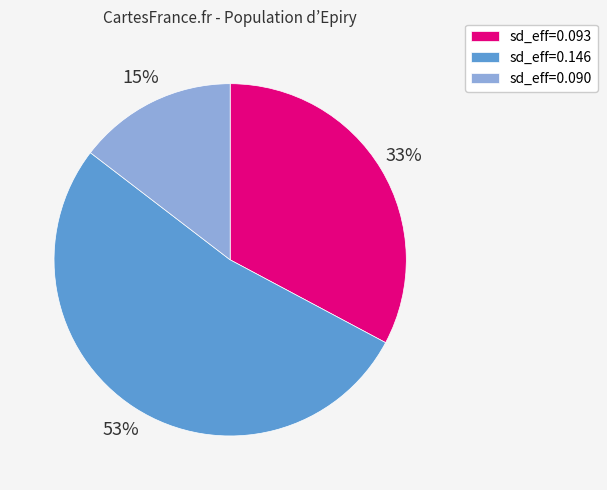

Which category has the biggest portion of the pie?

sd_eff=0.146